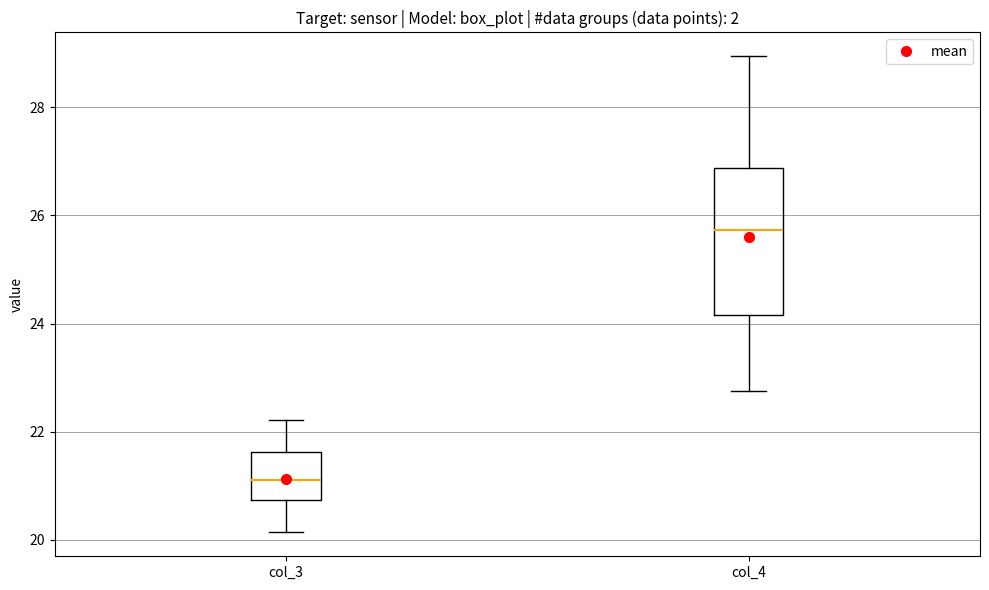

Reading left to right, transcribe this box plot: for each box, give where its median line is, the range the box spans, and where its two whiskers end, as read against the y-axis. The values are not printed on the chart, so give them approximately, as read against the axis.

col_3: median 21.2, box 20.8 to 21.6, whiskers 20.2 to 22.2
col_4: median 25.8, box 24.2 to 26.8, whiskers 22.8 to 29.0